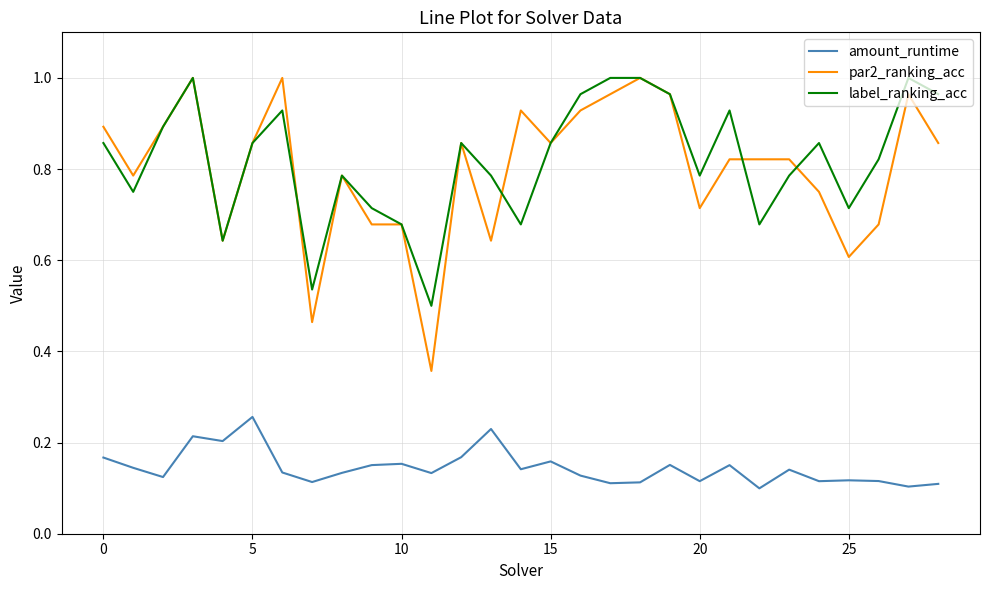

Which series has the largest range (max minus min)?

par2_ranking_acc